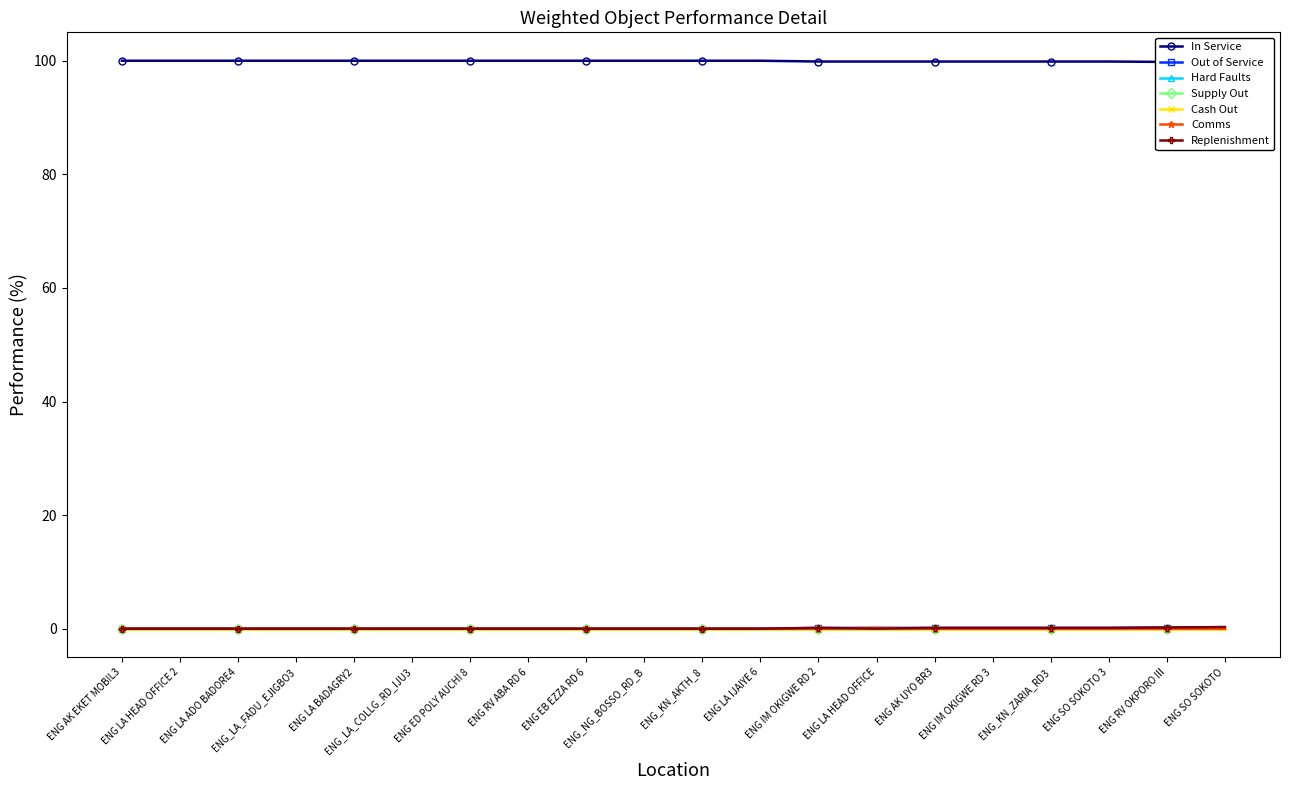

Is it true that Out of Service equals 0.0 at ENG RV ABA RD 6?

True